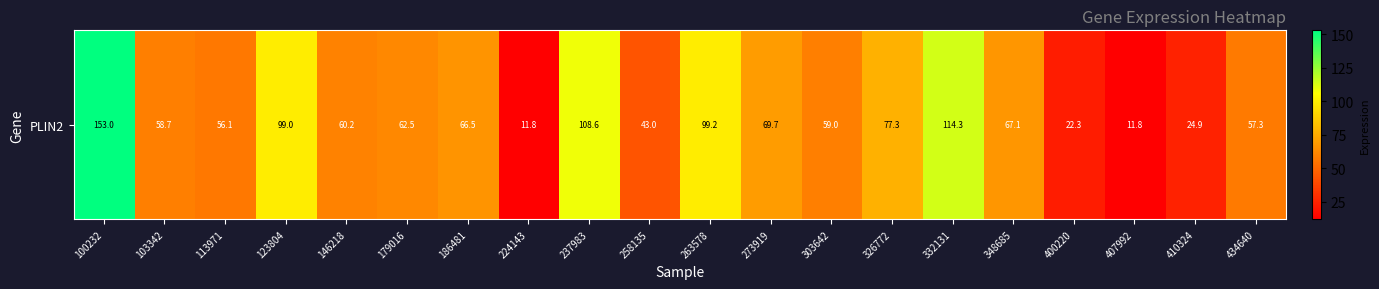

The value at 113971 is 56.1. True or false?

True